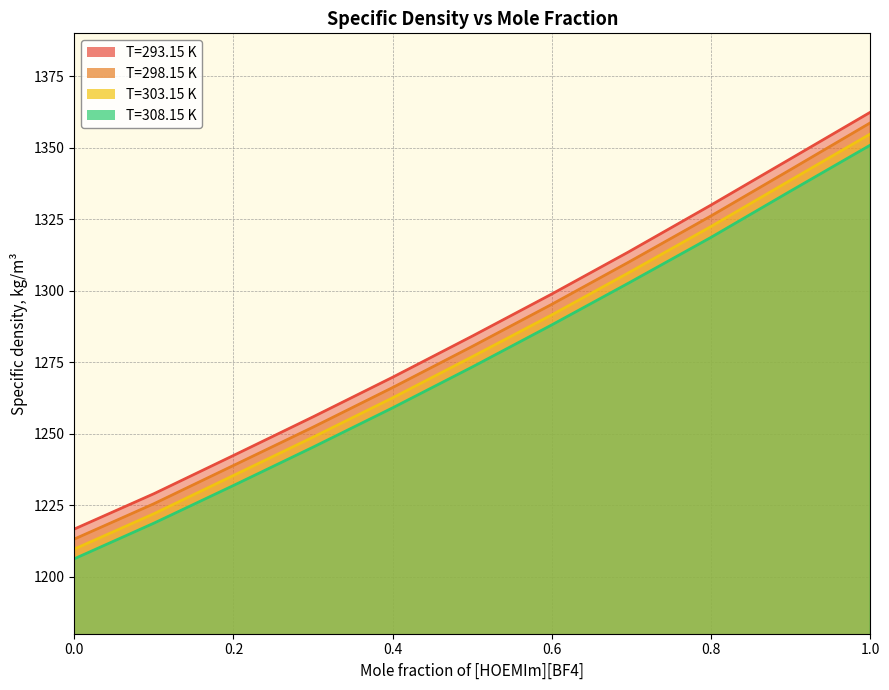

What are all the series names shown in the legend?

T=293.15 K, T=298.15 K, T=303.15 K, T=308.15 K